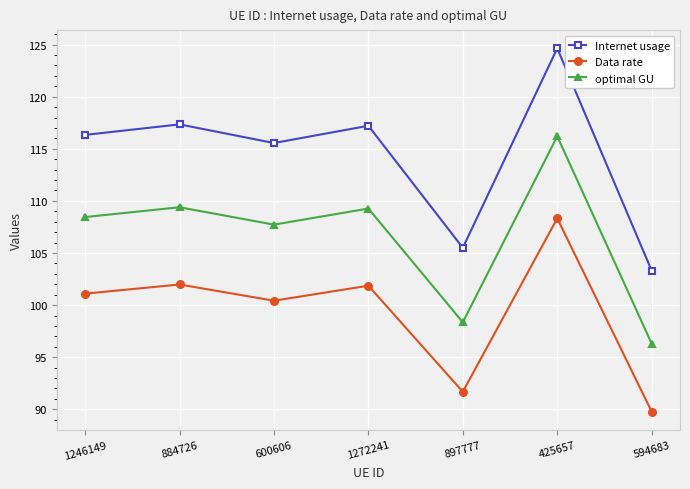

How many lines are shown in the chart?

3